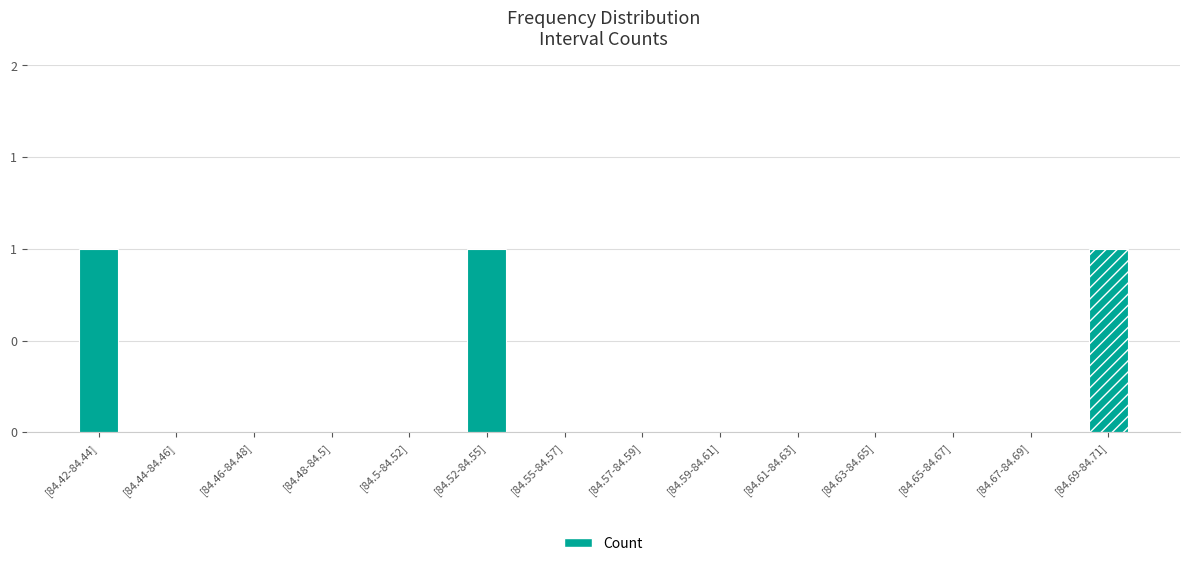

Which category has the lowest value across all series?

[84.44-84.46]